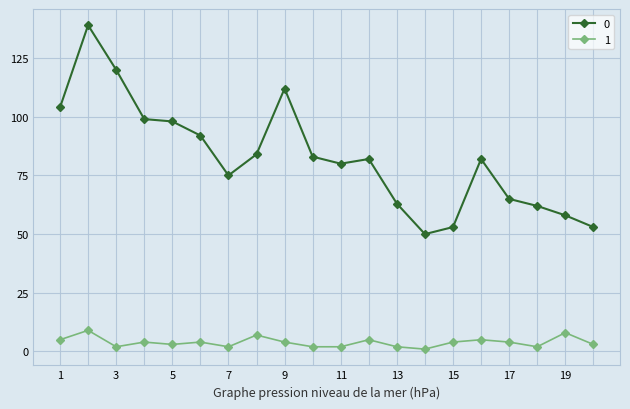

True or false: 0 and 1 cross at least once.

False